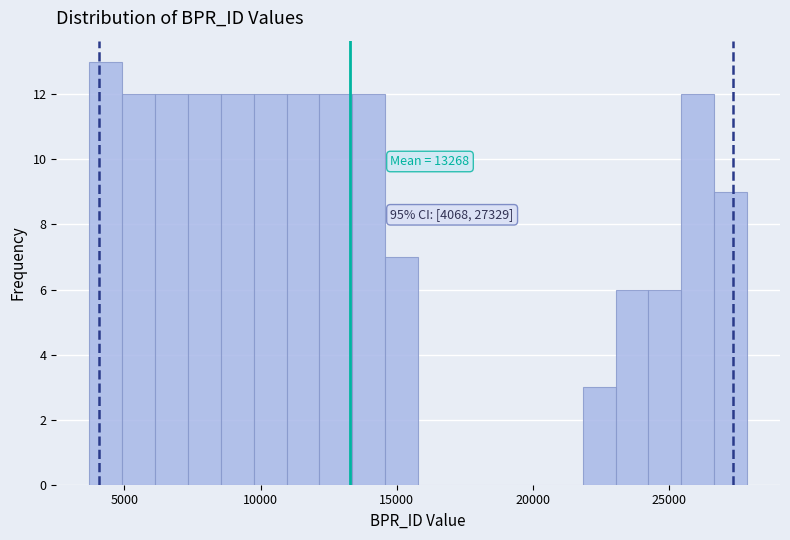

Around what value on the x-axis is the tallest bar? Give the approximate position of its centre, as read against the axis.

4500